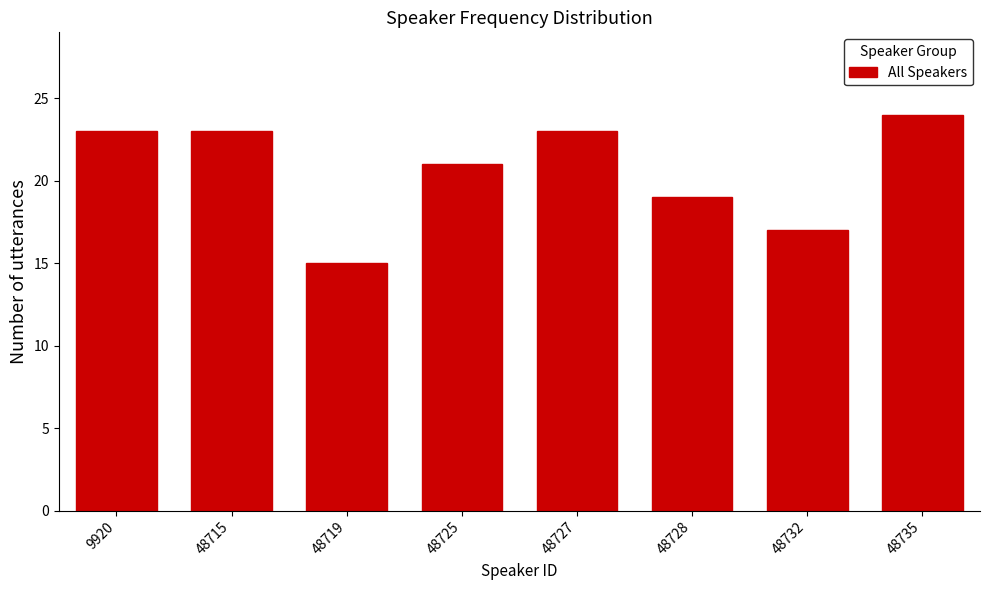

Reading right to left, what are all the values shown in this chart?

48735=24	48732=17	48728=19	48727=23	48725=21	48719=15	48715=23	9920=23